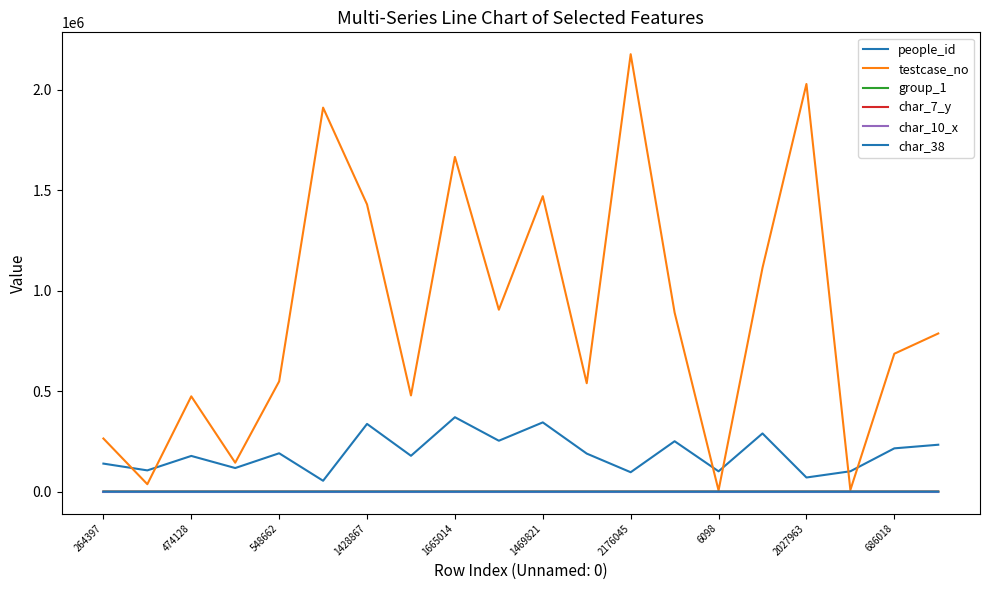

What is the value of the char_7_y point at the 11th from the left?

4